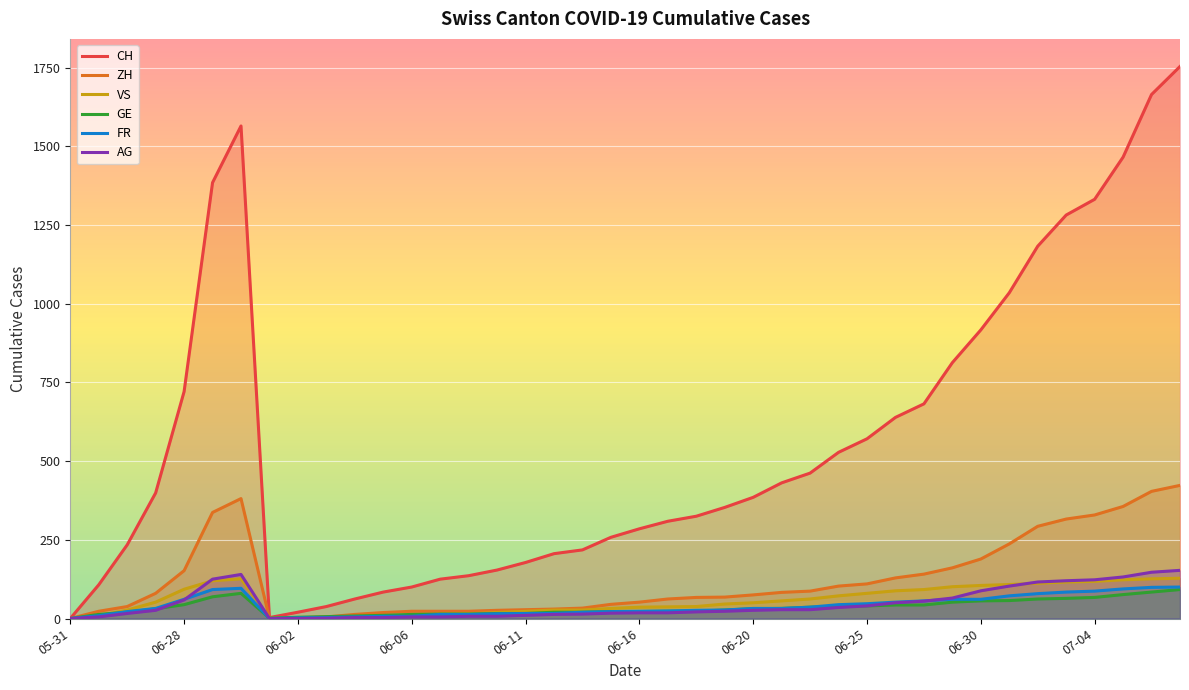

Which series has the widest spread of values?

CH